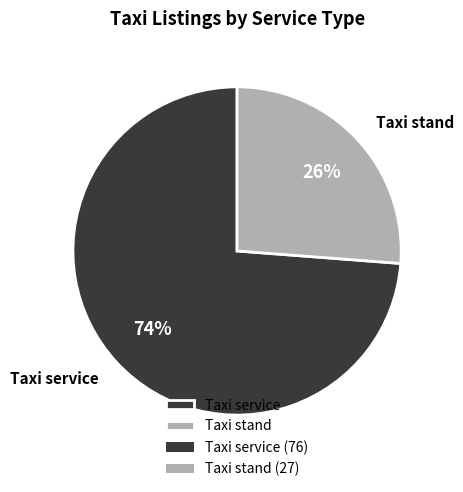

Rank the categories by value from lowest to highest.

Taxi stand, Taxi service